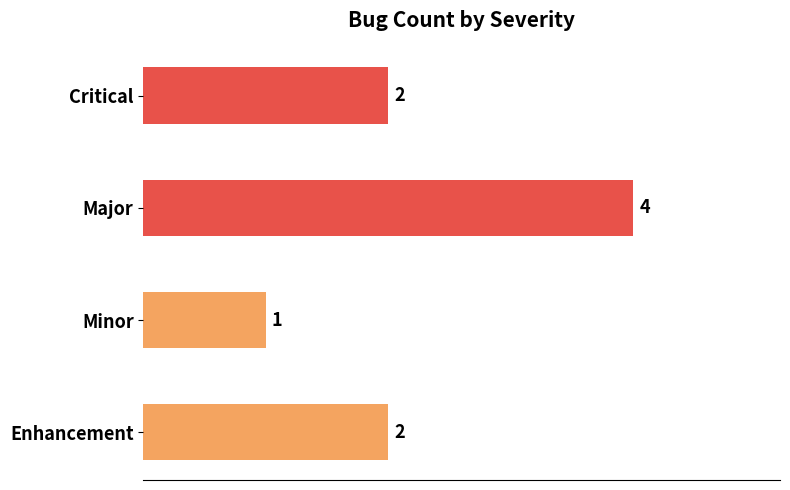

Which label corresponds to the smallest value in the chart?

Minor